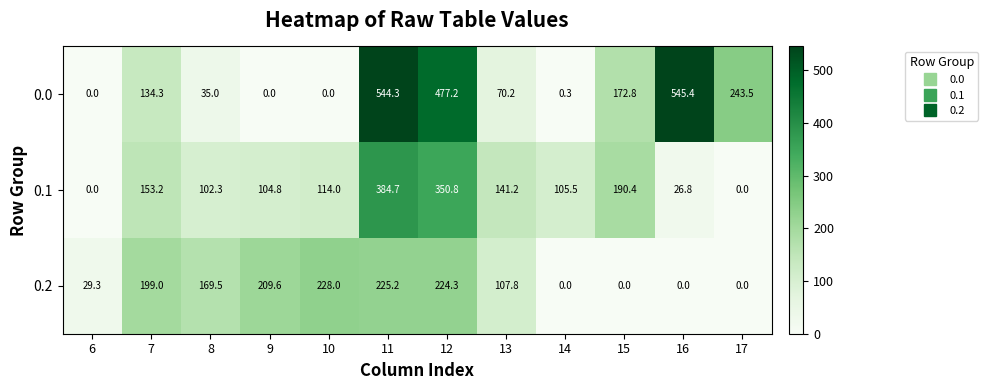

Count the number of data series in this chart.

3